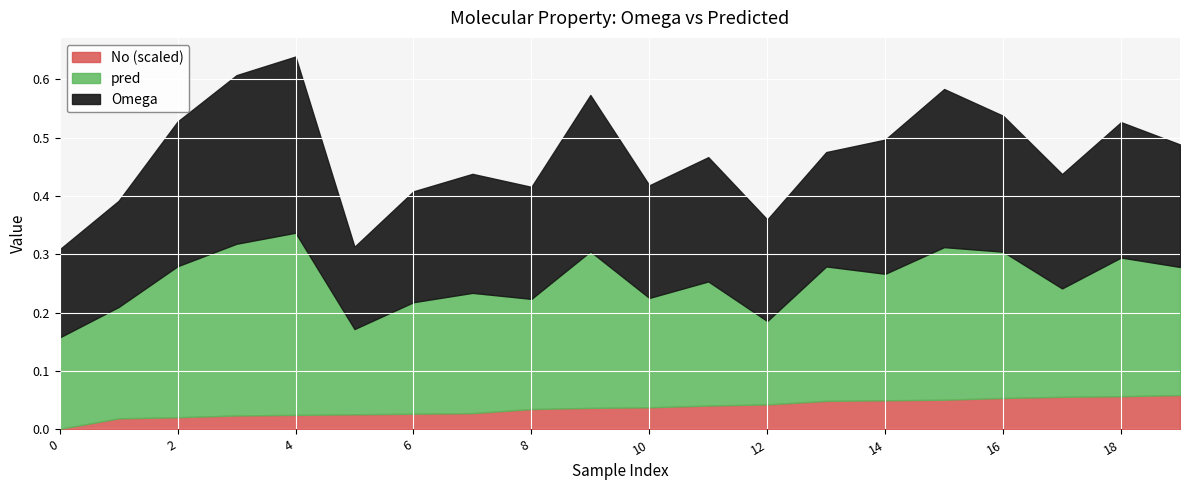

Does the chart display data point markers on the line(s)?

No